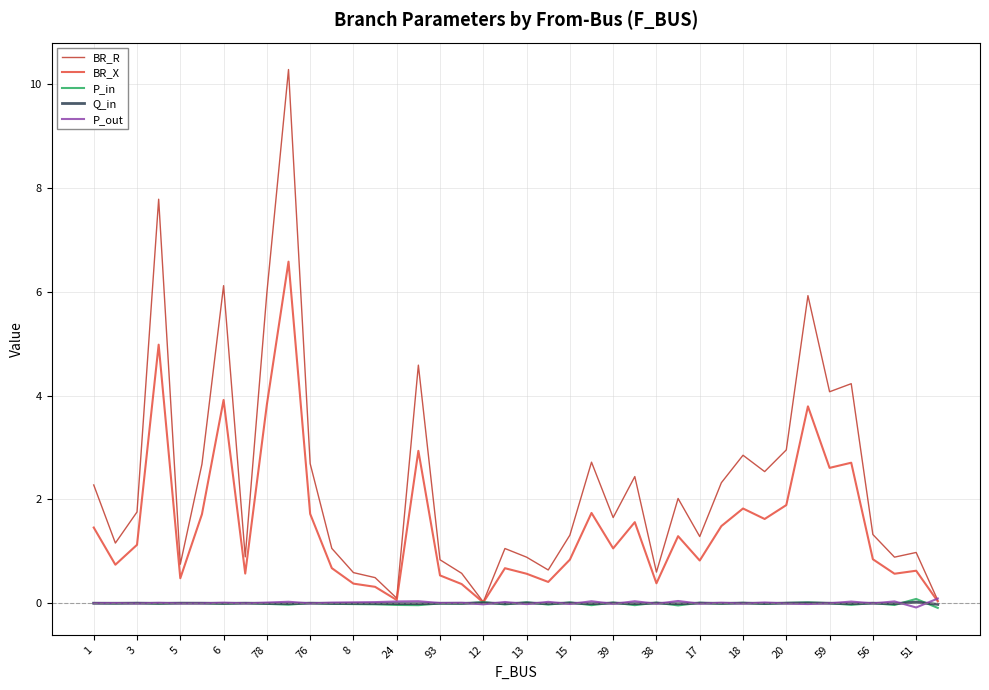

Which series has the largest range (max minus min)?

BR_R